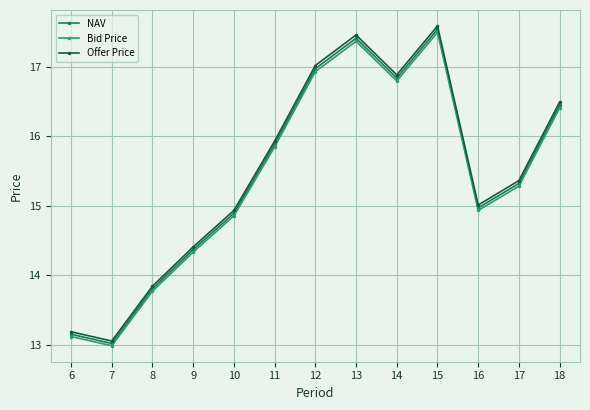

At which category is the sum across all series the highest?

15